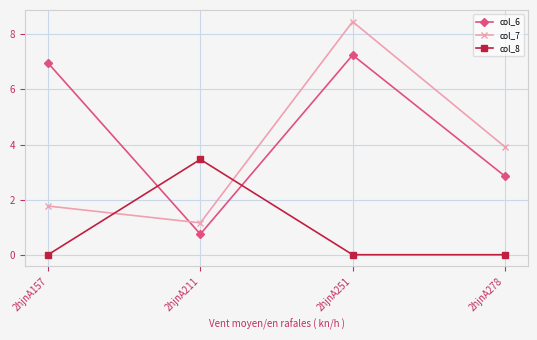

What are all the series names shown in the legend?

col_6, col_7, col_8